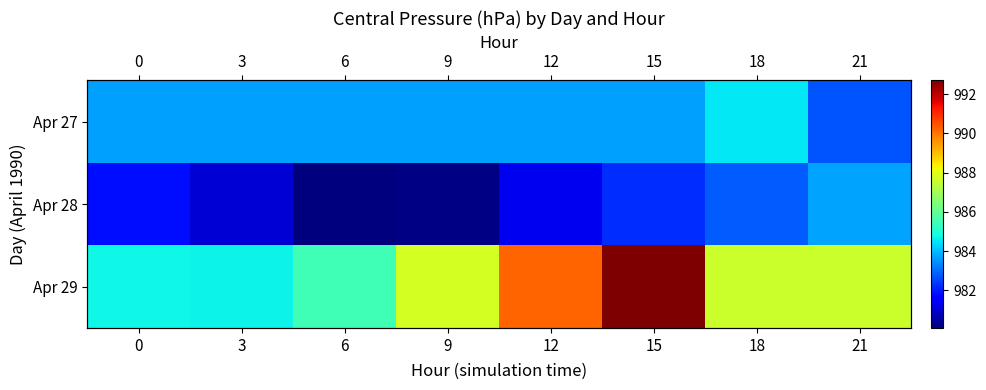

What value does the Apr 28 series have at 18?

982.8